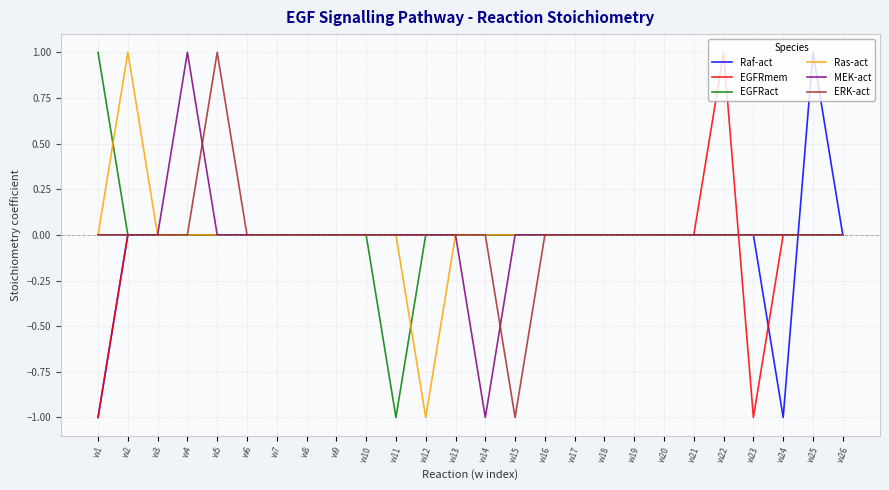

Which category has the highest value in the Raf-act series?

w25